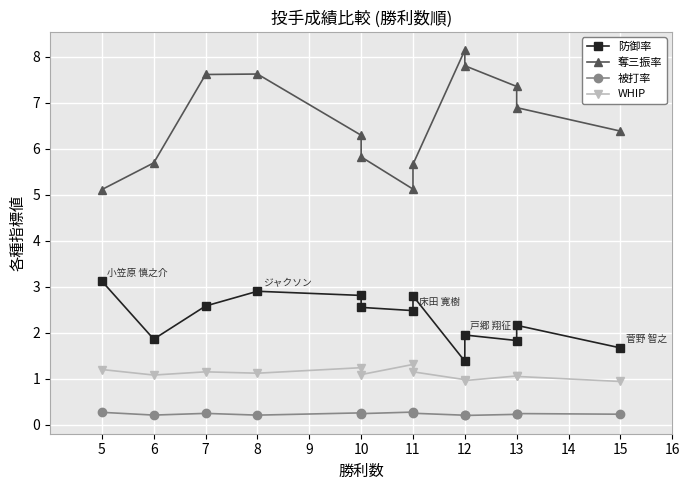

True or false: 奪三振率 and 被打率 intersect in this chart.

False